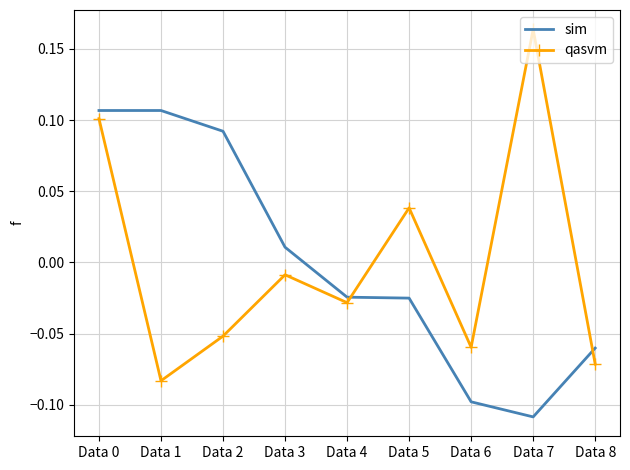

True or false: sim has a value of 0.0 at Data 2.

False